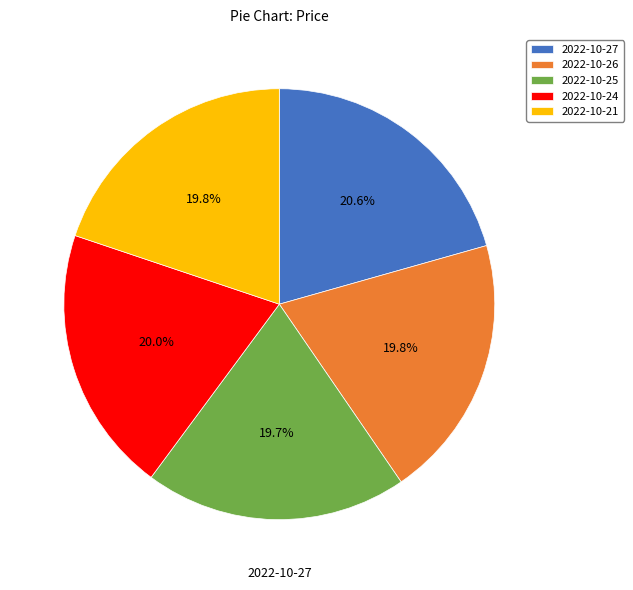

Is there any slice that represents more than half of the pie?

No